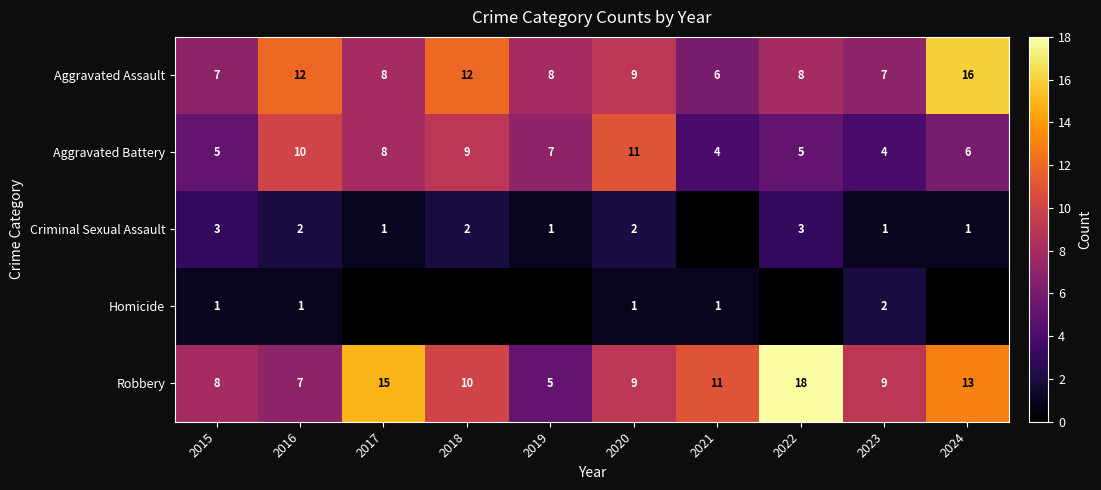

What is the sum of the Aggravated Battery values at 2015 and 2016?

15